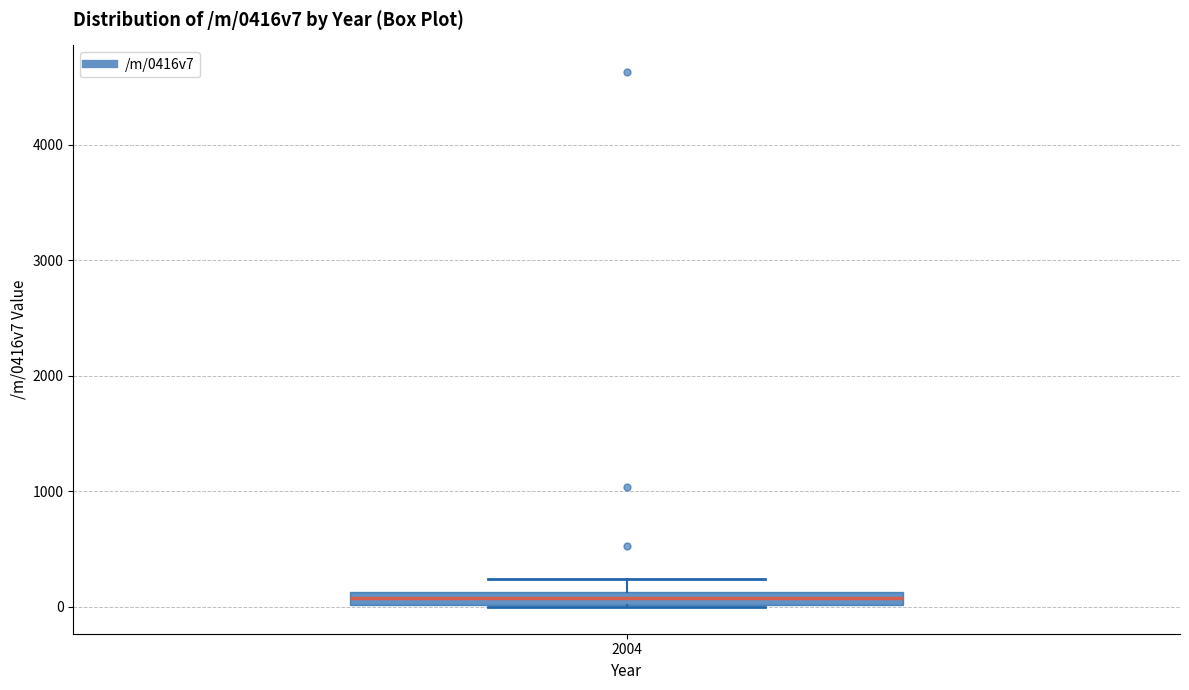

Where is the upper edge of the box at x = 2004 on the y-axis? The values are not printed on the chart, so give them approximately, as read against the axis.

100